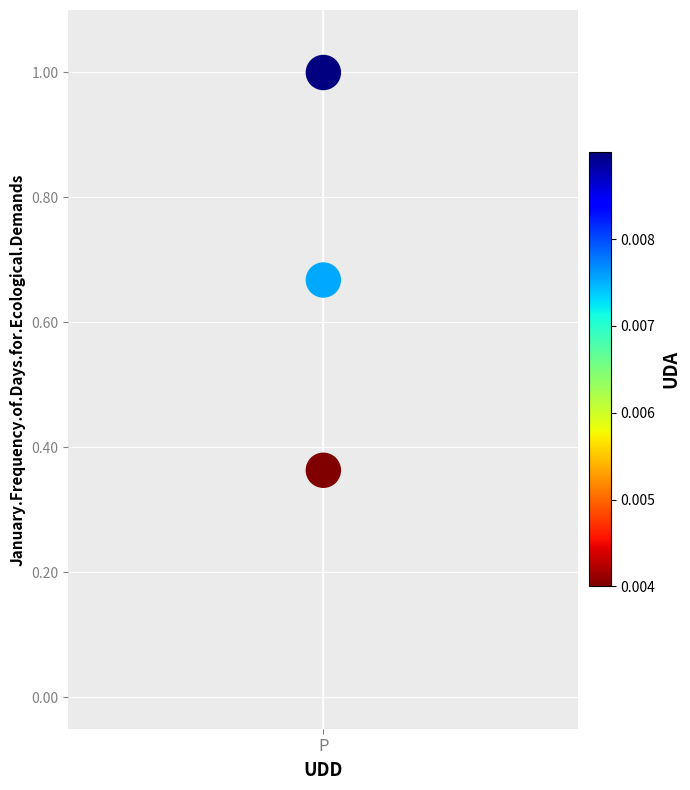

What is the range of Y values (max minus min)?

0.6